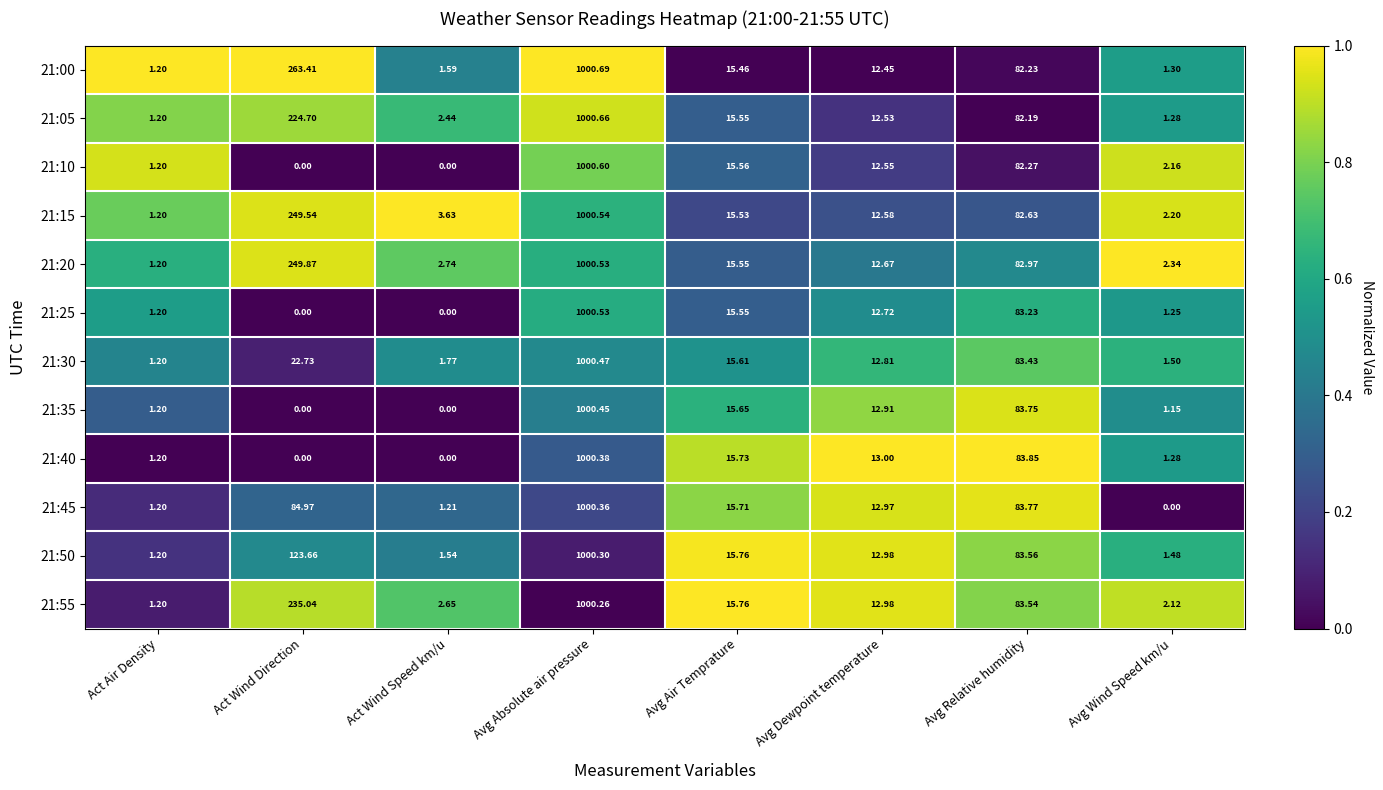

Where does the 21:05 series first go above 15?

Act Wind Direction